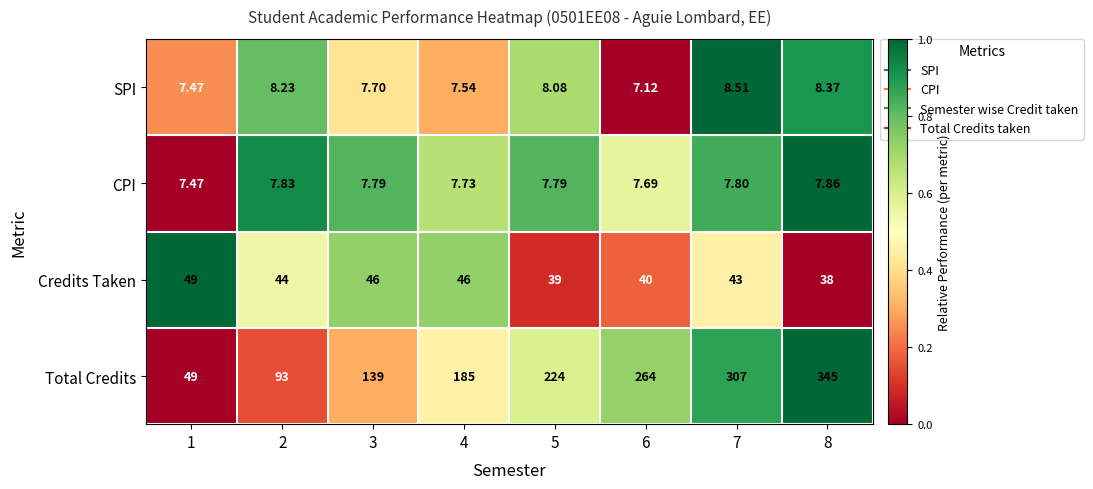

At 7, list the series in order from largest to smallest.

Total Credits, Credits Taken, SPI, CPI